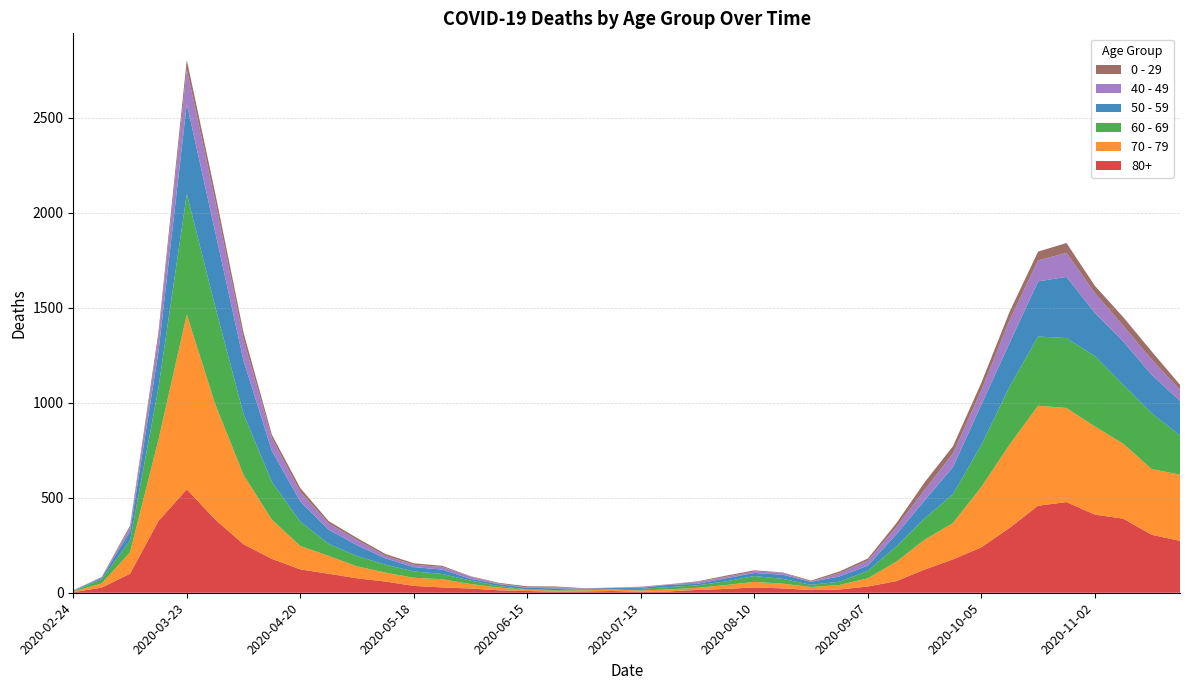

Reading left to right, list all the values displayed in this chart.

80+: 3	27	100	377	544	385	255	178	123	100	76	59	36	28	22	13	9	6	7	9	5	7	15	20	28	23	14	17	33	61	122	176	239	342	458	477	411	390	305	273
70 - 79: 4	22	113	427	920	608	365	206	123	94	63	47	43	43	24	14	6	5	5	8	7	11	11	21	29	25	16	24	43	102	157	191	318	439	526	495	464	394	346	348
60 - 69: 2	22	61	272	634	514	320	199	128	63	54	42	33	28	18	8	3	3	6	3	8	12	13	19	31	25	12	17	39	80	112	152	221	305	364	368	370	310	294	206
50 - 59: 3	7	48	190	475	392	281	163	106	75	57	33	23	23	9	10	8	9	3	5	6	12	8	16	16	22	15	28	28	64	95	142	212	230	290	322	227	228	202	182
40 - 49: 0	5	21	79	183	163	111	66	51	33	27	13	12	14	12	3	2	5	1	1	4	2	10	8	8	10	2	17	26	38	55	72	76	120	111	126	105	83	80	60
0 - 29: 1	0	10	25	47	42	36	19	20	12	11	10	8	6	2	4	6	5	2	1	2	1	3	6	6	2	5	9	11	20	40	38	39	44	46	52	38	45	43	25